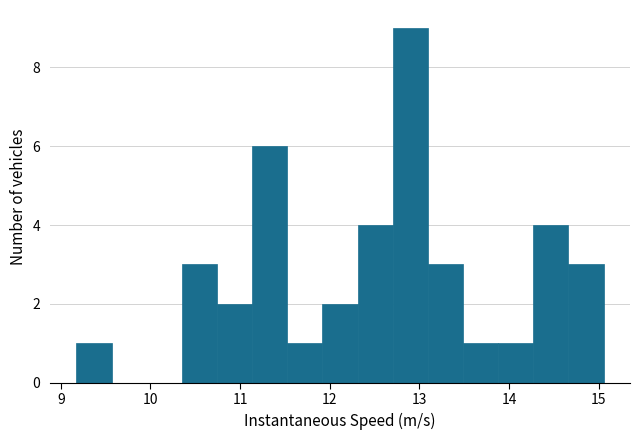

Read against the x-axis, roughly where is the centre of the tallest bar?

12.9